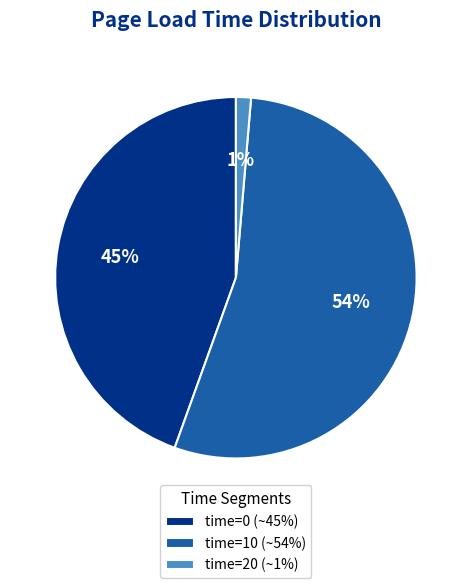

How many slices are in this pie chart?

3